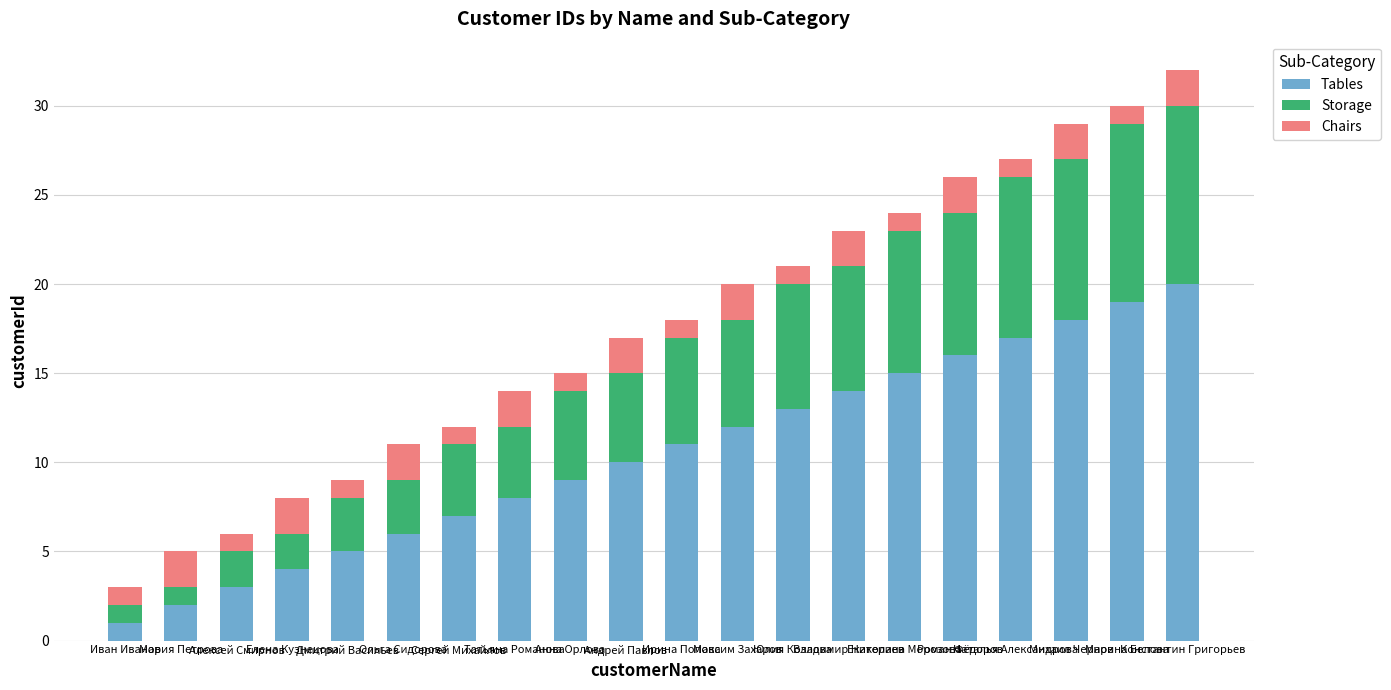

What is the difference between the maximum and minimum values in the Tables series?

19